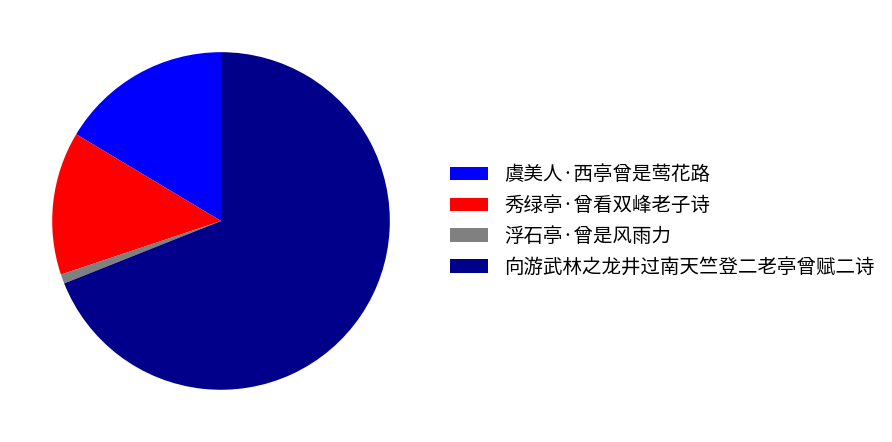

Which slice is the smallest?

浮石亭·曾是风雨力